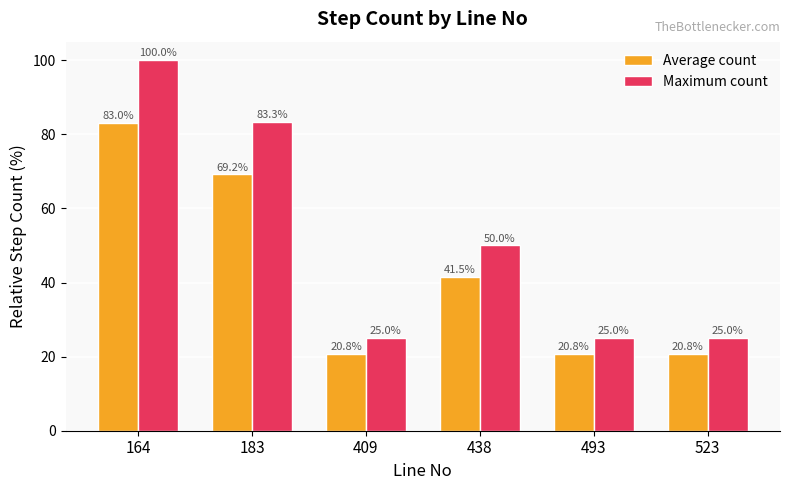

Between 438 and 493, which series saw the biggest shift?

Maximum count